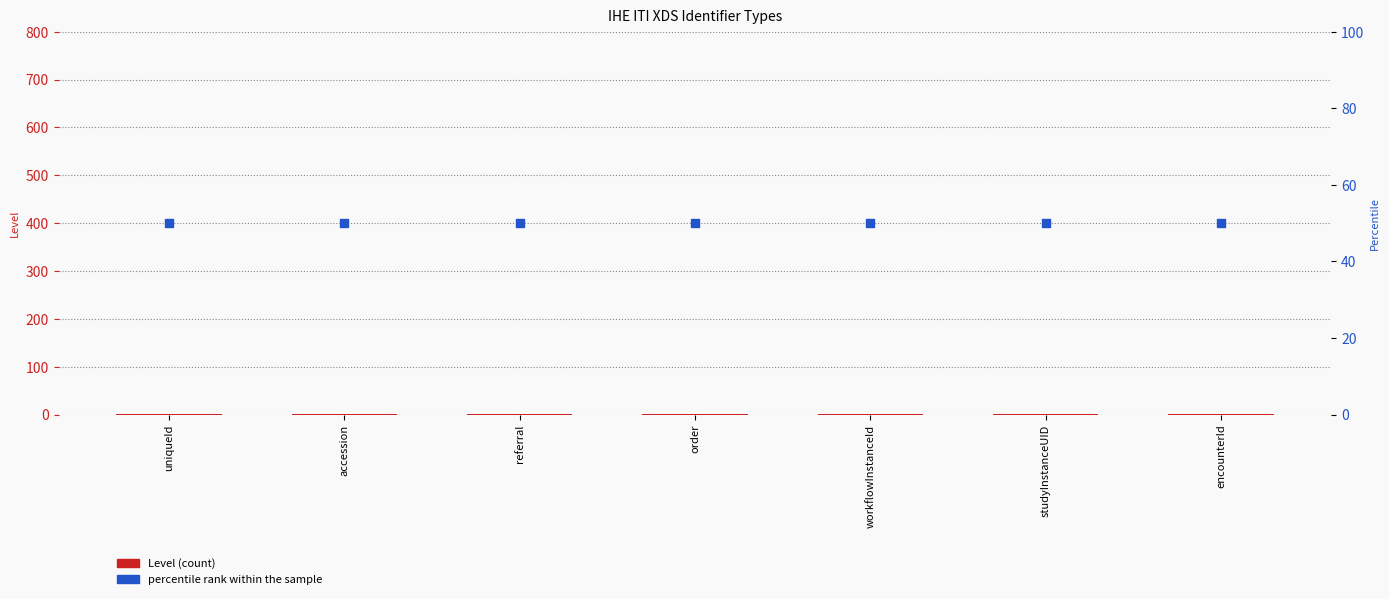

Which series contains the highest Y value?

percentile rank within the sample